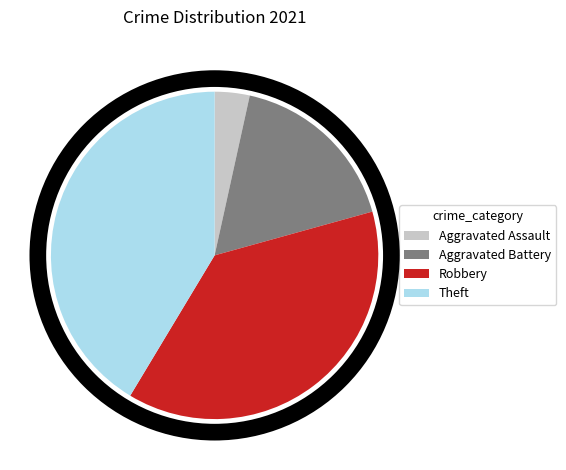

Is there a majority slice in this chart?

No